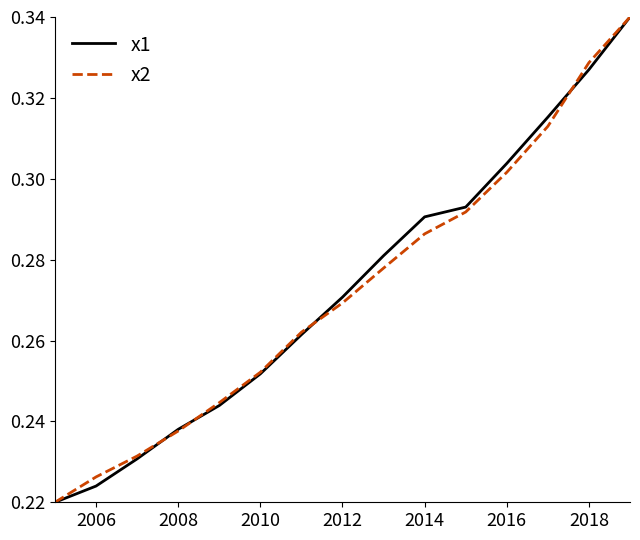

True or false: x1 has more than 2 points higher than both neighbors.

False